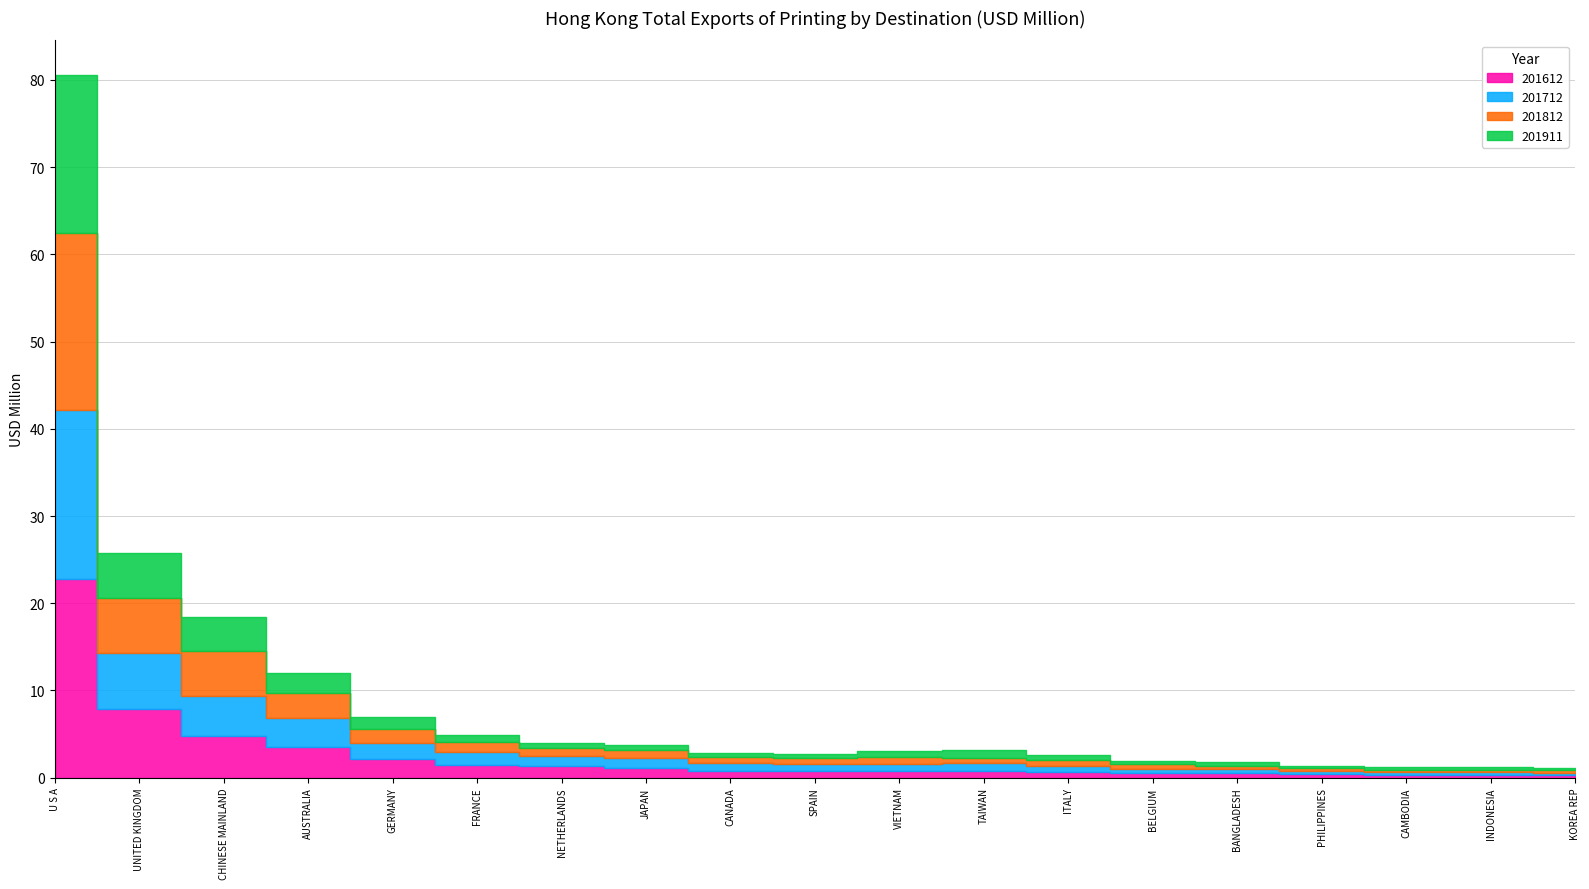

What is the sum of all 201911 values?

37.7